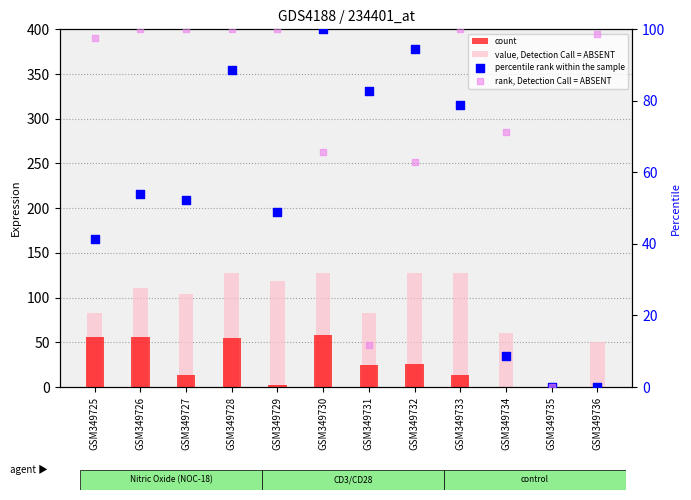

Which series contains the lowest Y value?

count